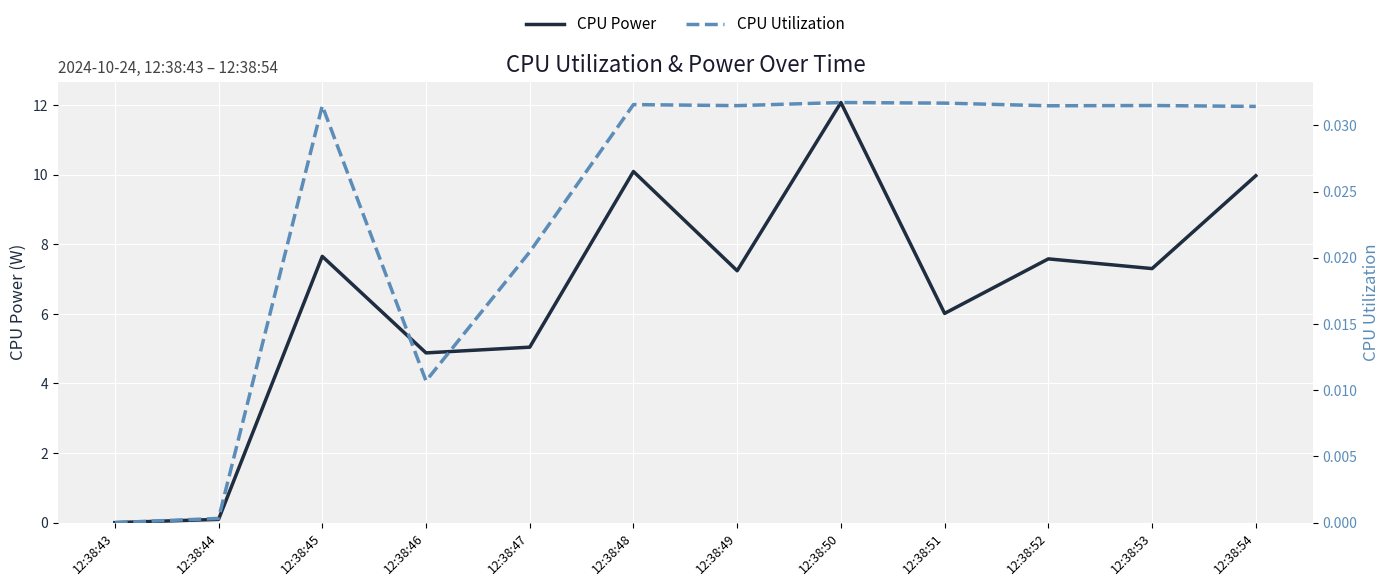

At which label is CPU Utilization closest to 0?

12:38:43